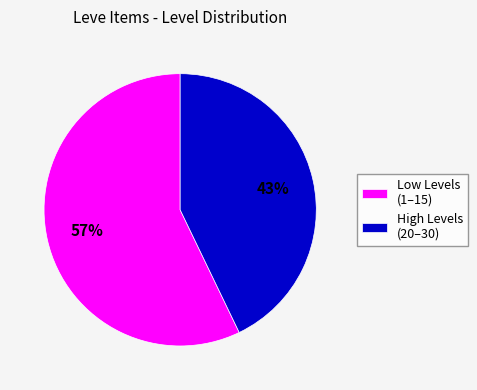

The High Levels (20–30) slice represents 50% of the pie. True or false?

False